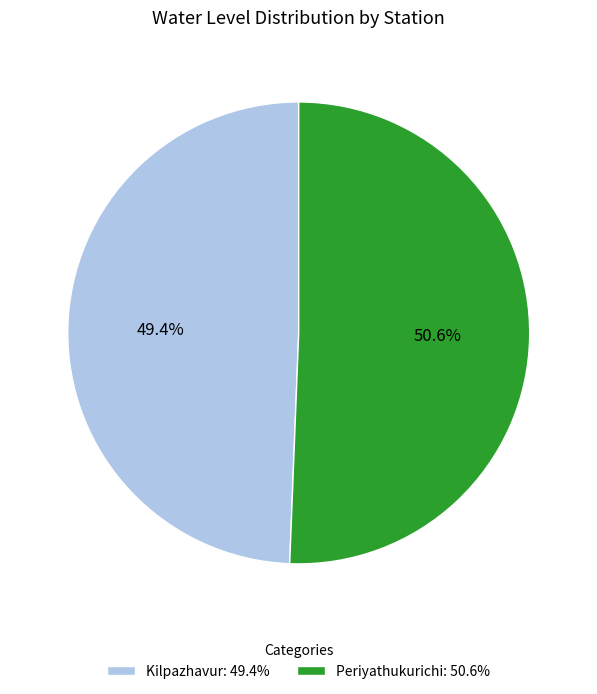

How many segments does this pie chart have?

2